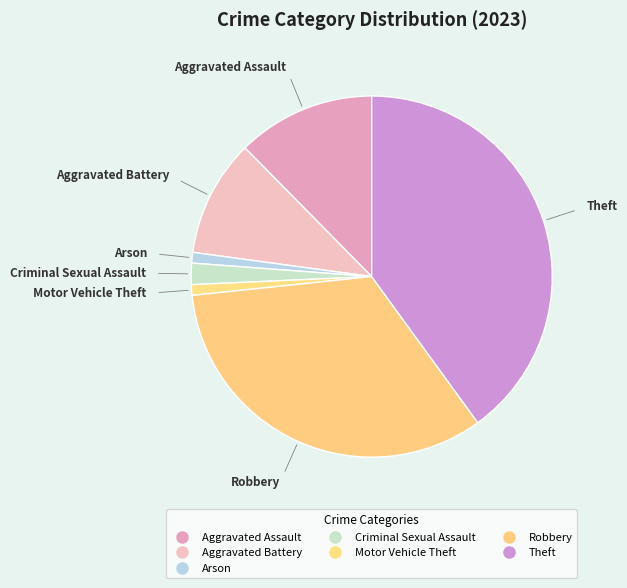

Which slice is the largest?

Theft